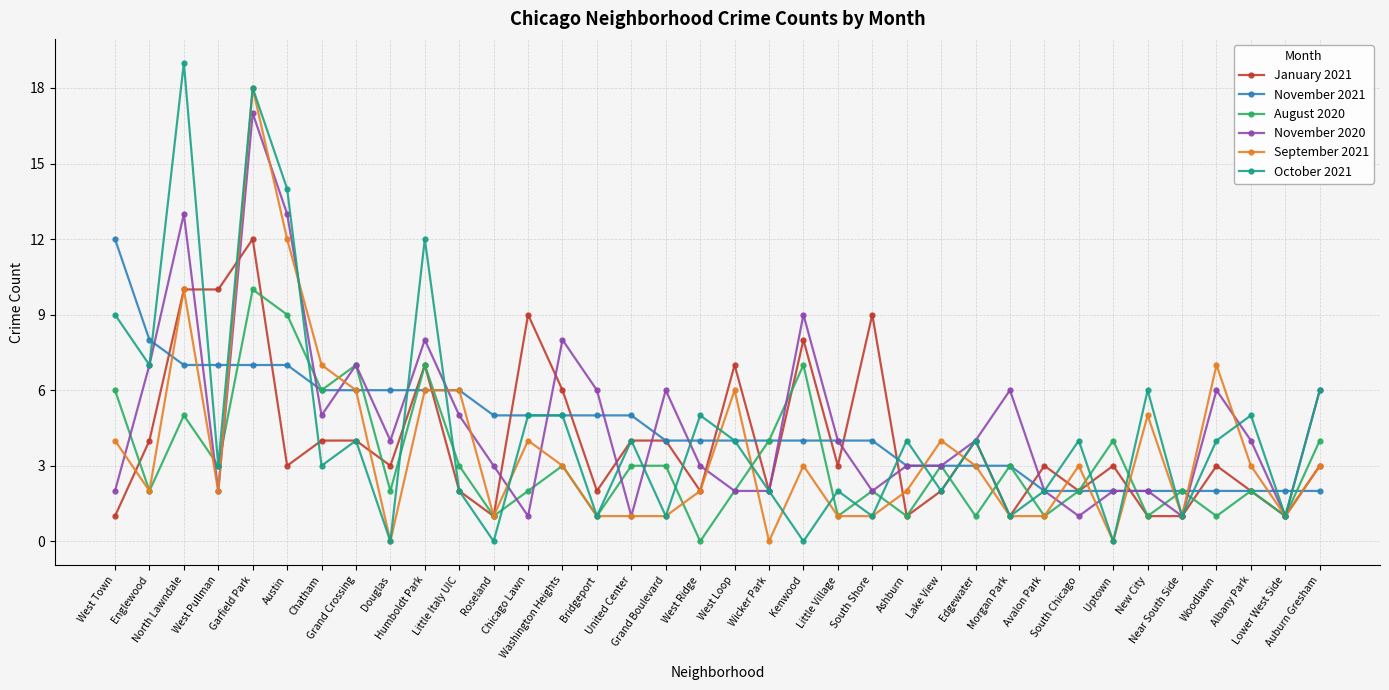

Read the November 2021 value at Austin, to the nearest 5.

5